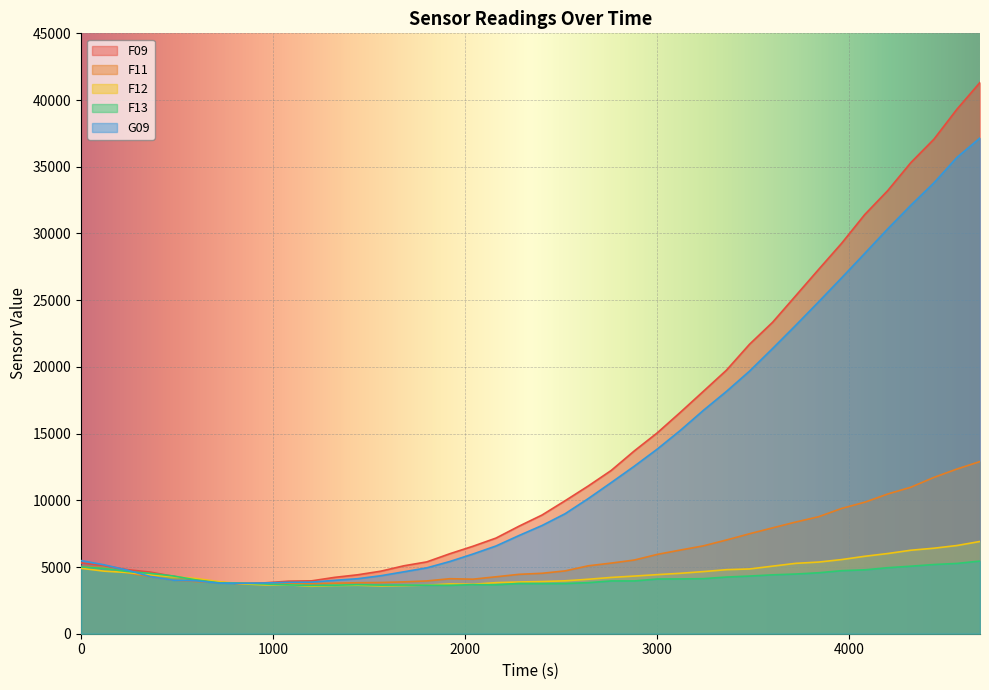

What is the value of the G09 point at the 31st from the left?

21372